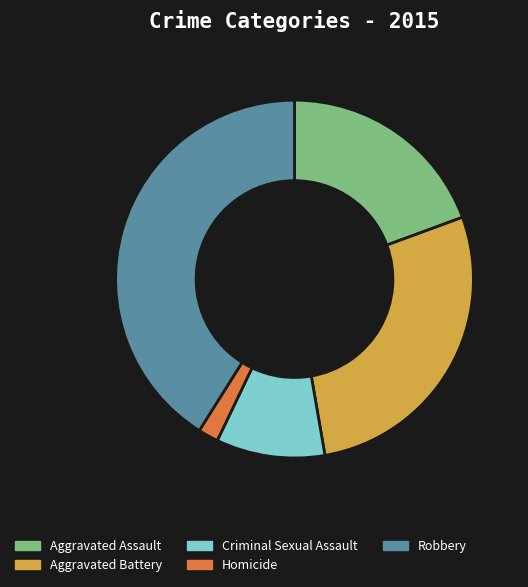

Is it true that Robbery is 41% of the pie?

True